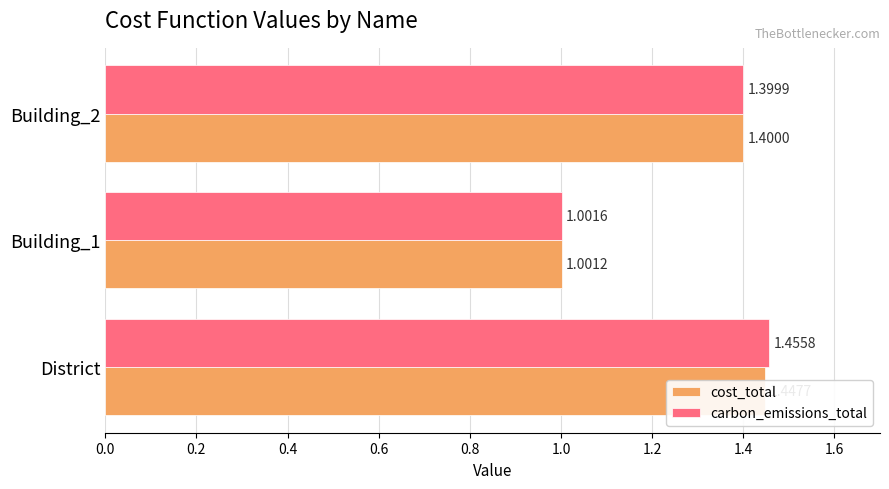

What is the average value of the cost_total series?

1.3